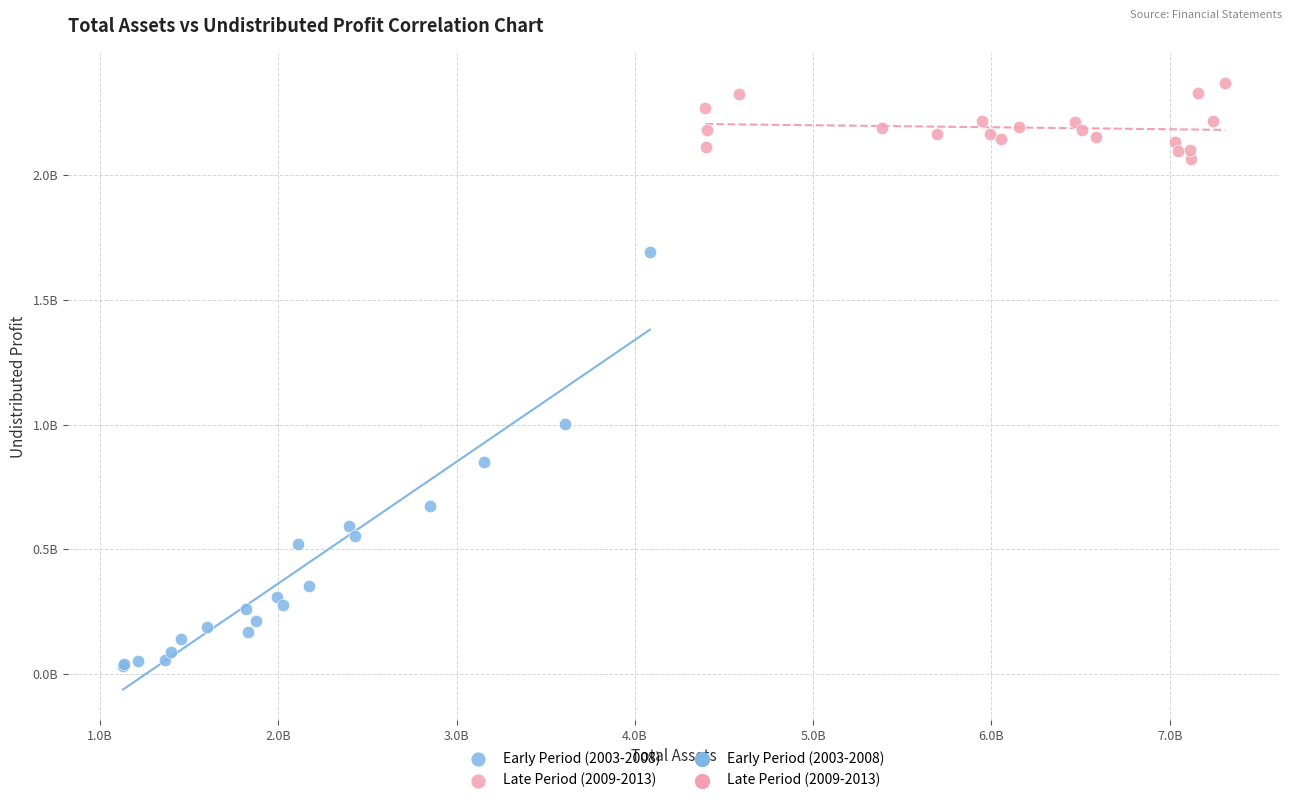

Which series contains the lowest Y value?

Early Period (2003-2008)